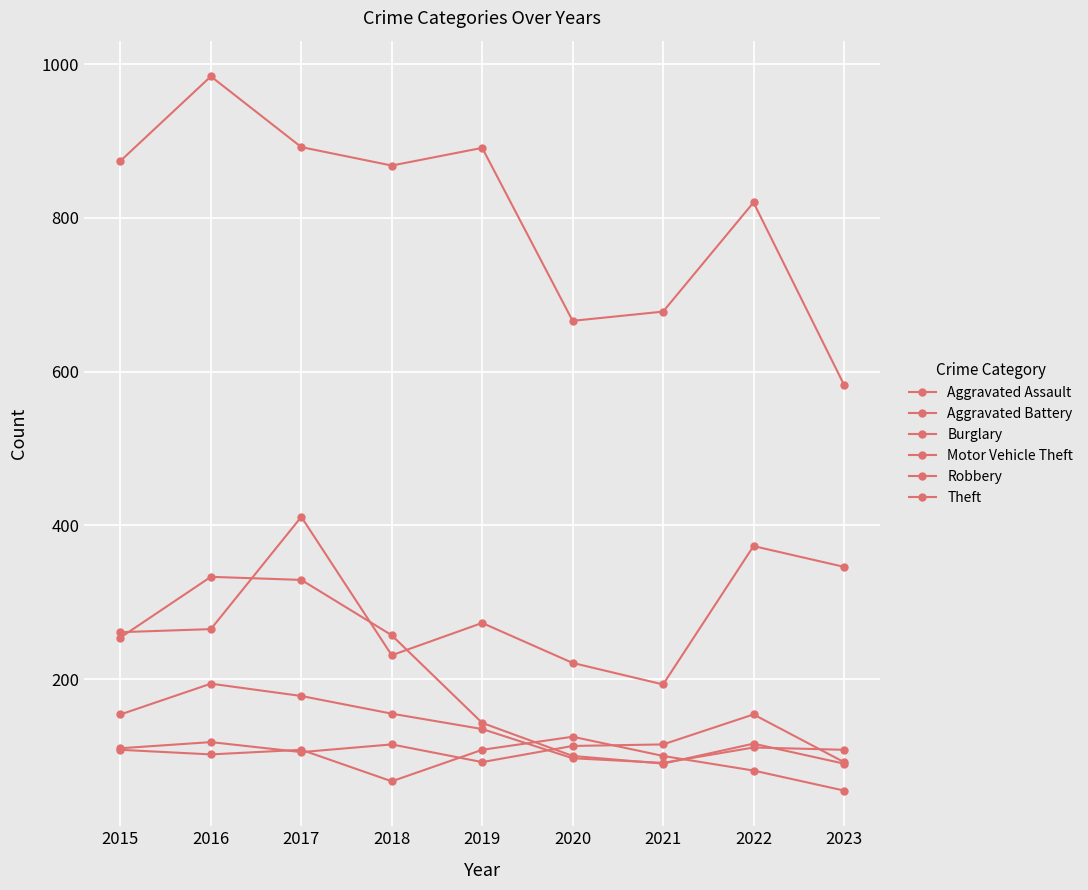

How many lines are shown in the chart?

6